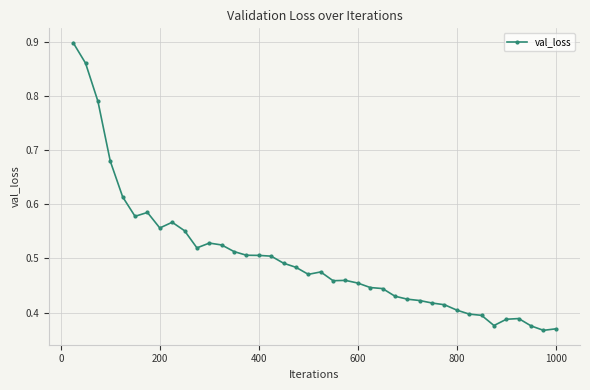

How many series are shown in this chart?

1